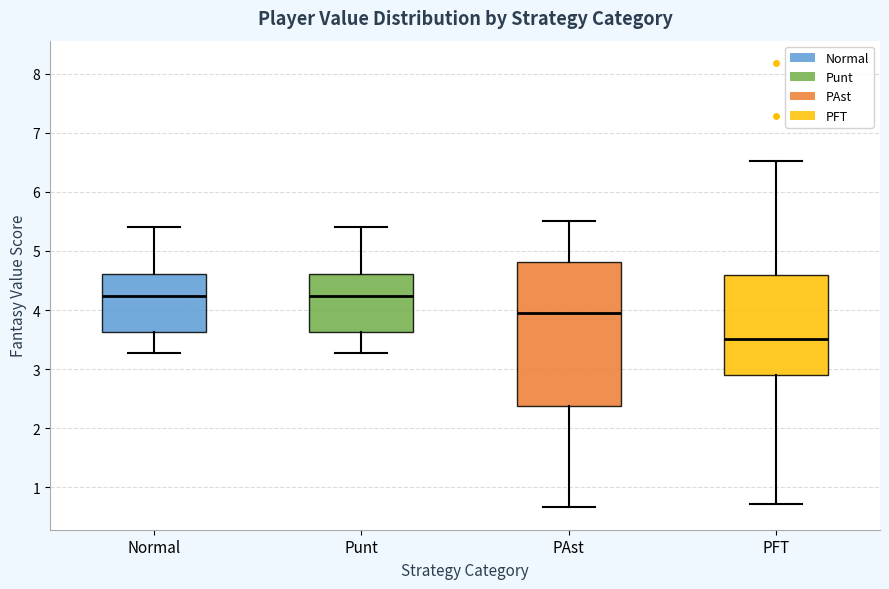

Where does the lower whisker of the box for PFT end on the y-axis? The values are not printed on the chart, so give them approximately, as read against the axis.

0.7